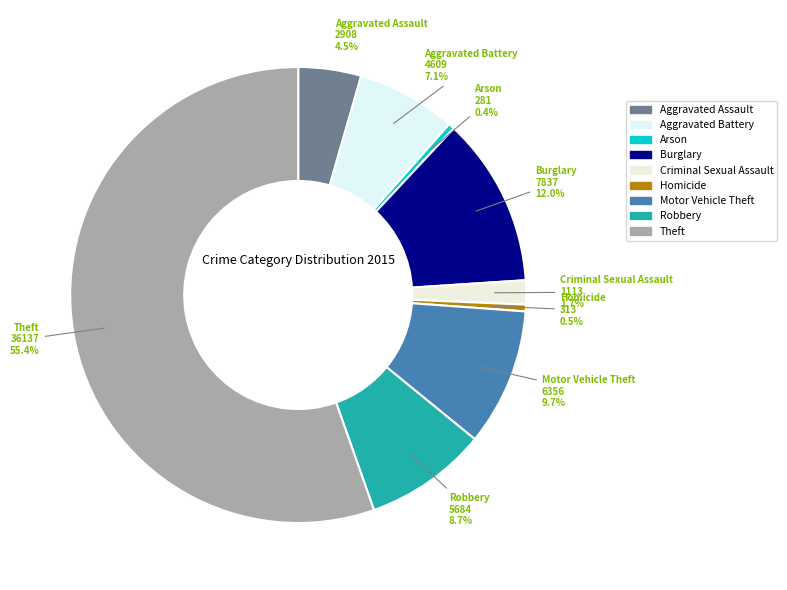

To the nearest percent, what is the difference between the largest and smallest slice percentages?

55%